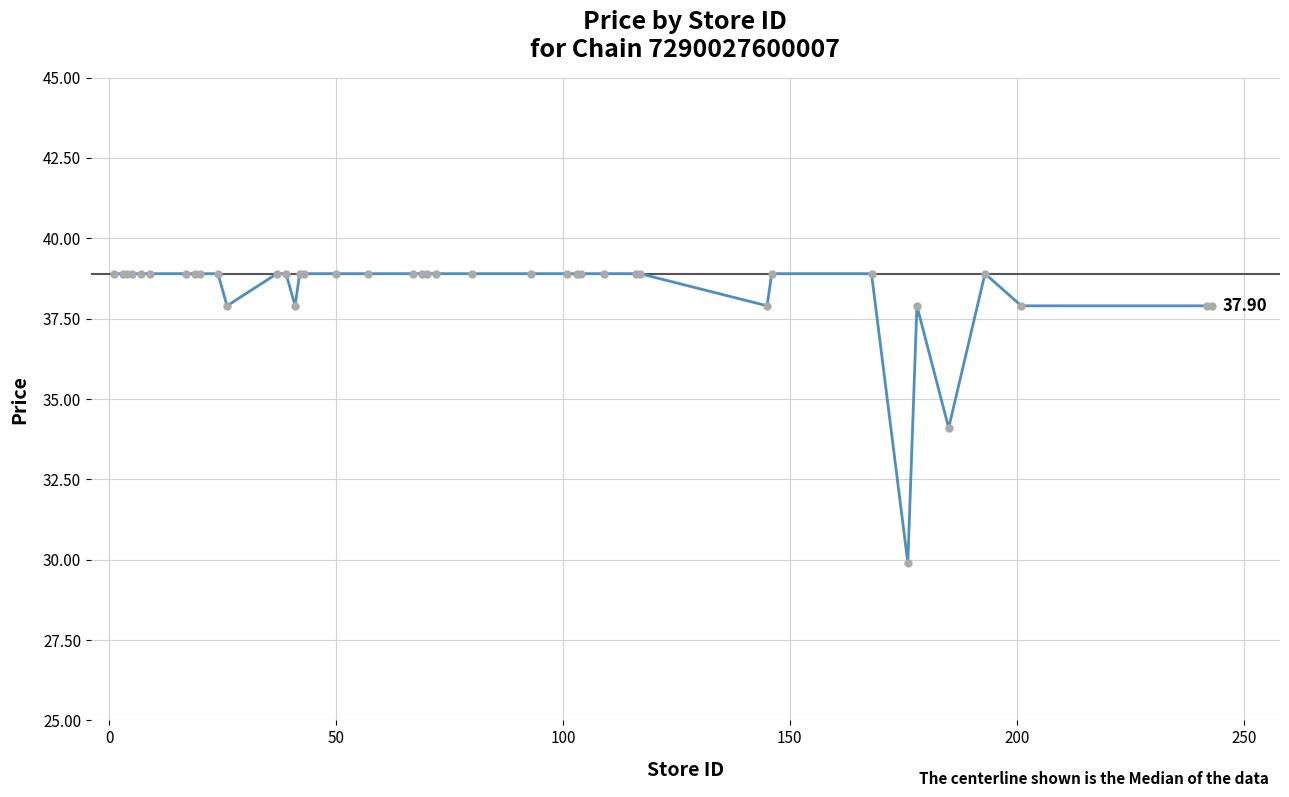

What is the difference between the second highest and minimum values?

9.0